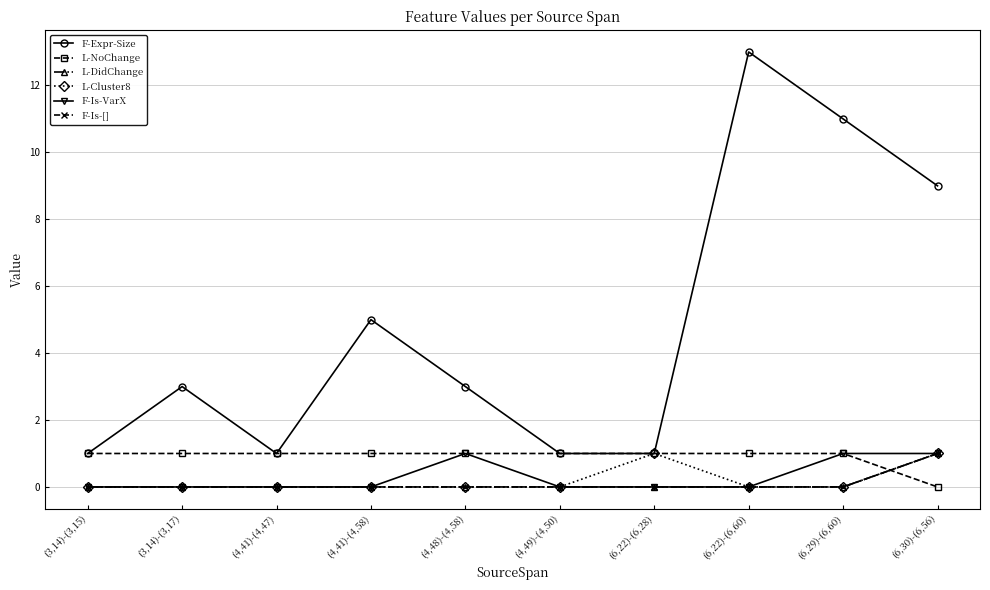

What is the difference between the second highest and minimum values in the F-Is-VarX series?

1